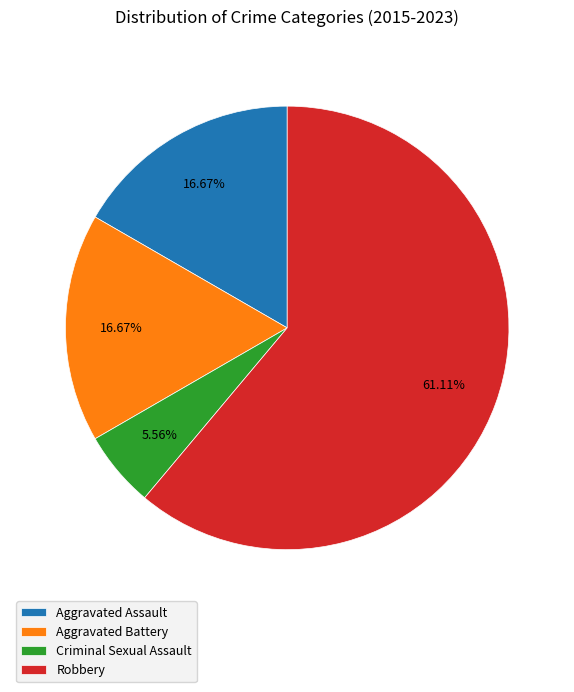

To the nearest percent, what portion does Aggravated Assault represent?

17%